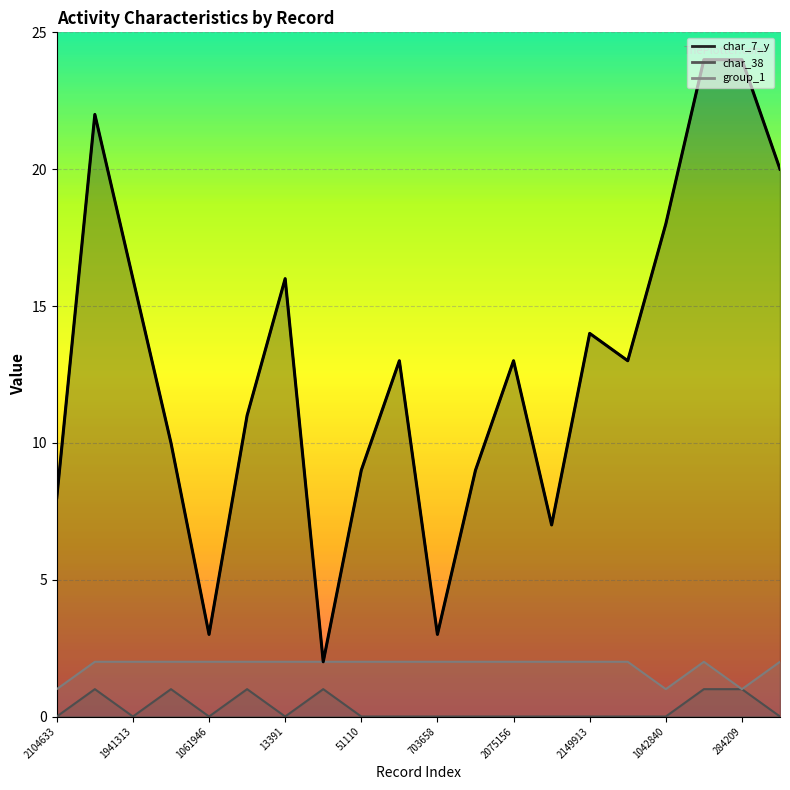

Is the value of group_1 at 703658 greater than the value of char_7_y at 51110?

No